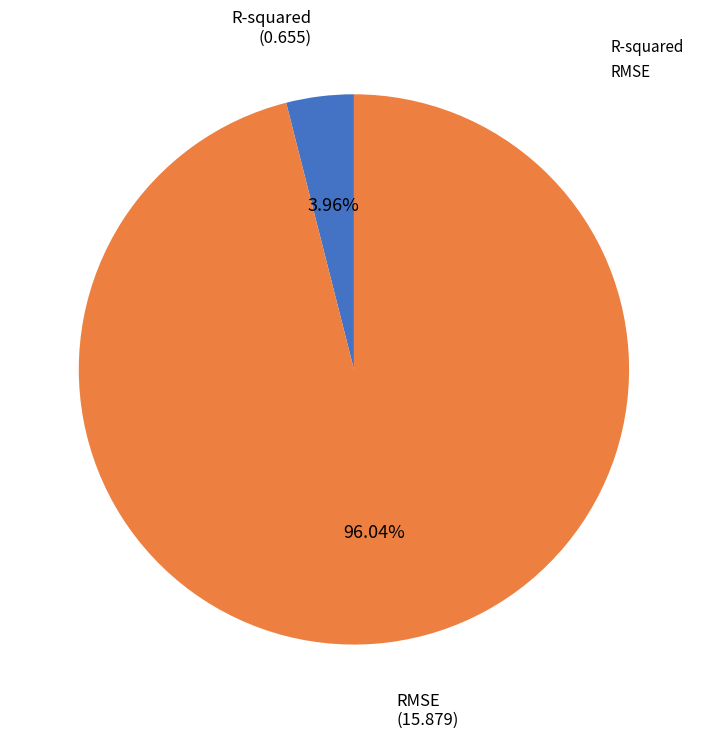

Do R-squared and RMSE together represent more than half of the pie?

Yes